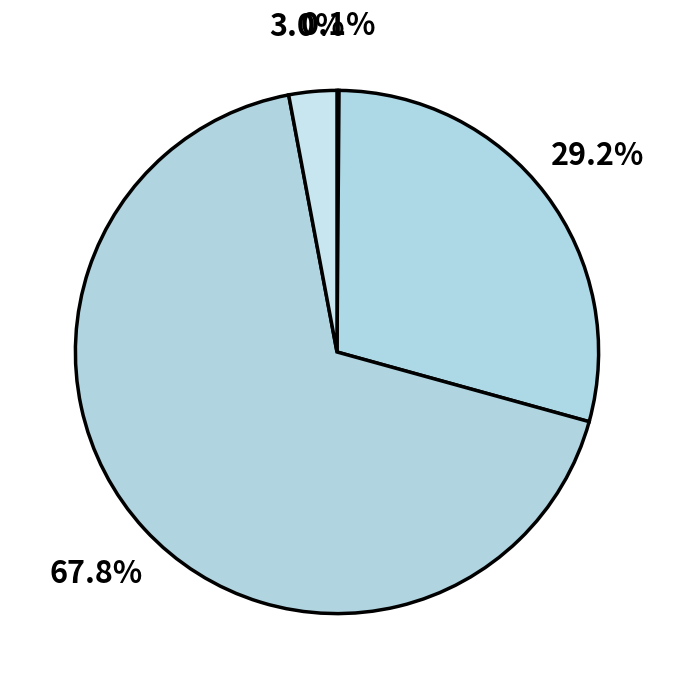

Rank the categories by value from highest to lowest.

应用层, 核心层, 其它, 基础层